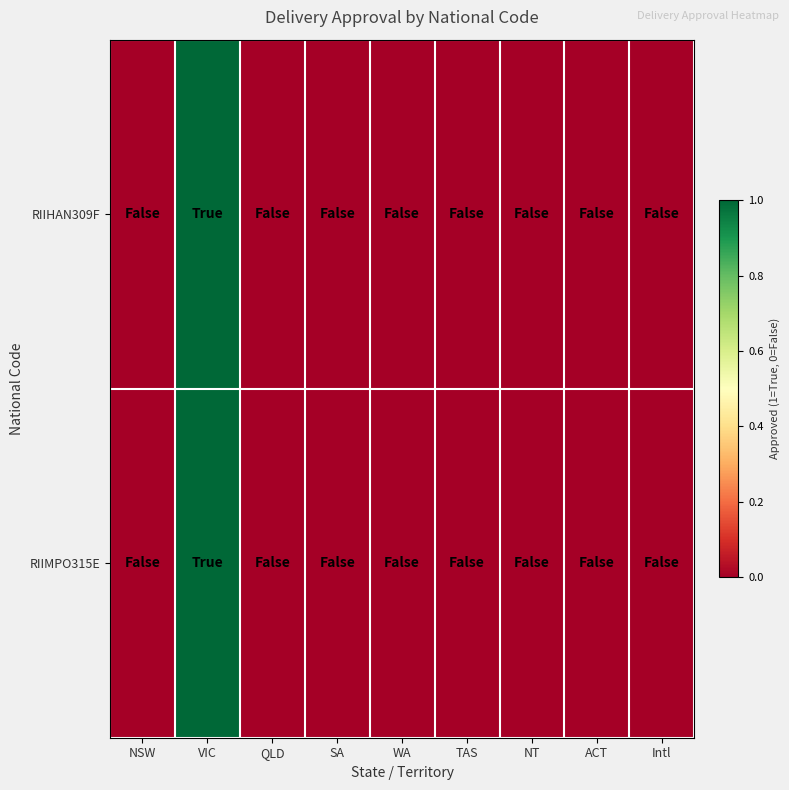

How many series are shown in this chart?

2